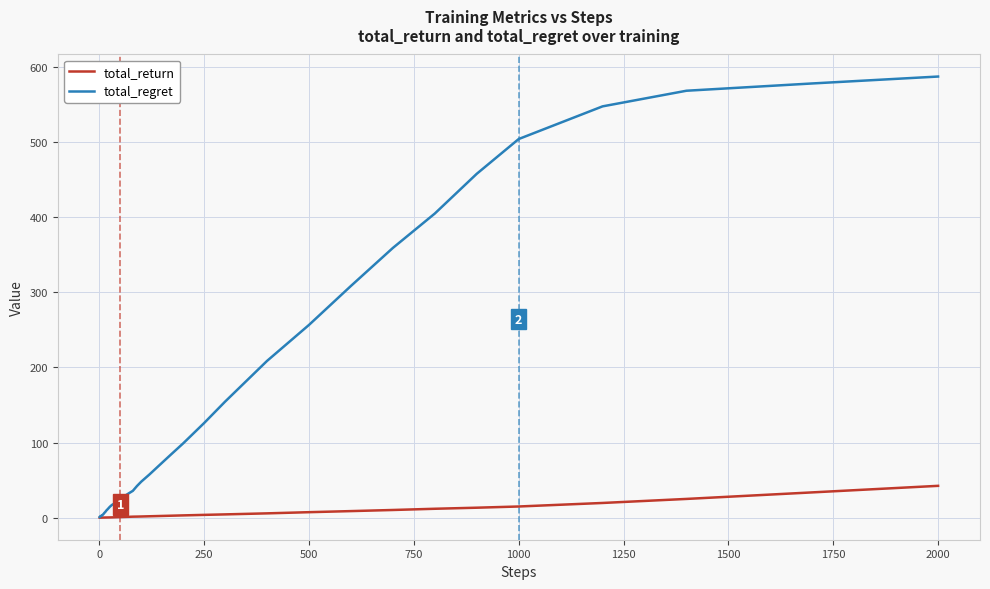

List the series in order of their peak value, highest first.

total_regret, total_return